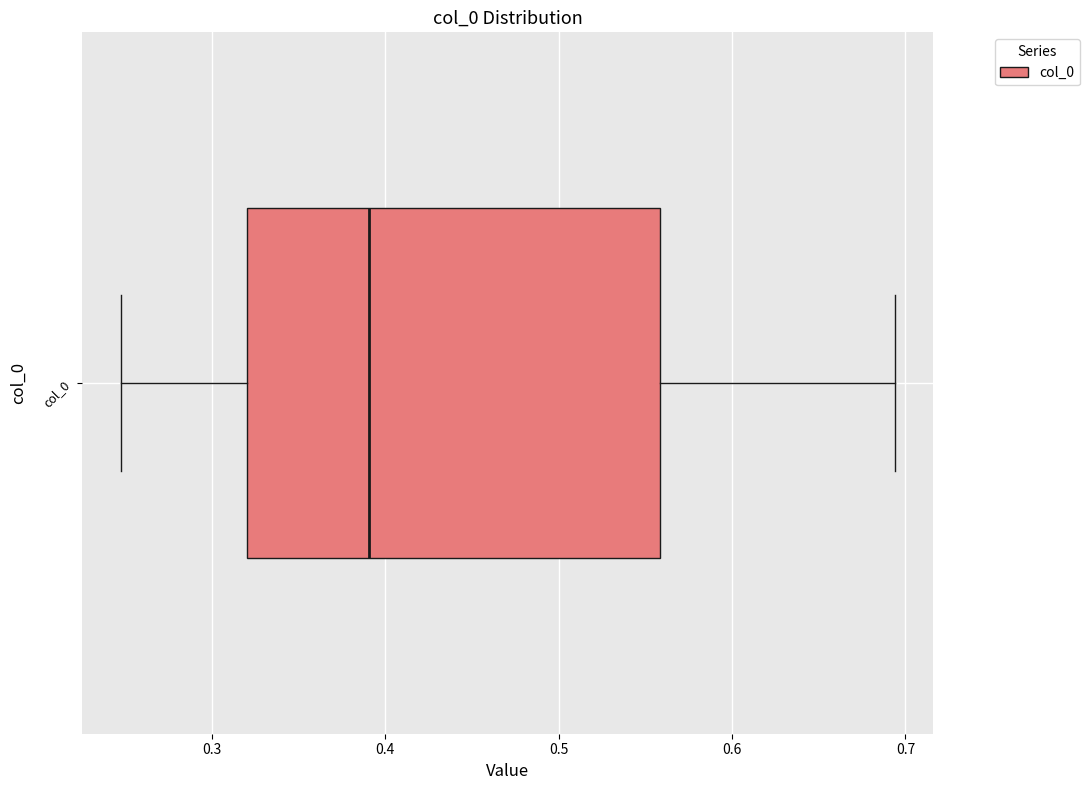

Read this box plot against the x-axis: the position of the median line, the range covered by the box, and the ends of both whiskers. The values are not printed on the chart, so give them approximately, as read against the axis.

median 0.39, box 0.32 to 0.56, whiskers 0.25 to 0.69